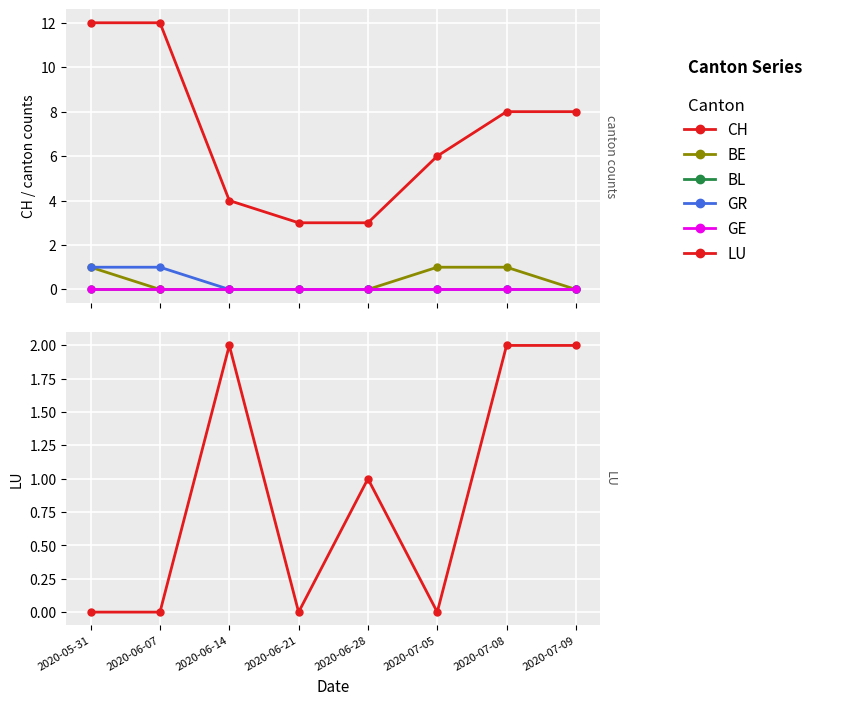

Count the number of data series in this chart.

6